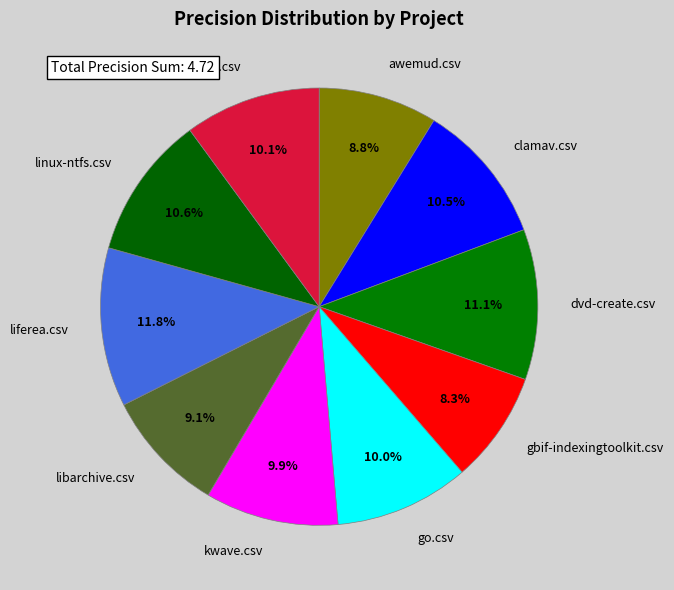

Count the number of slices in the pie.

10